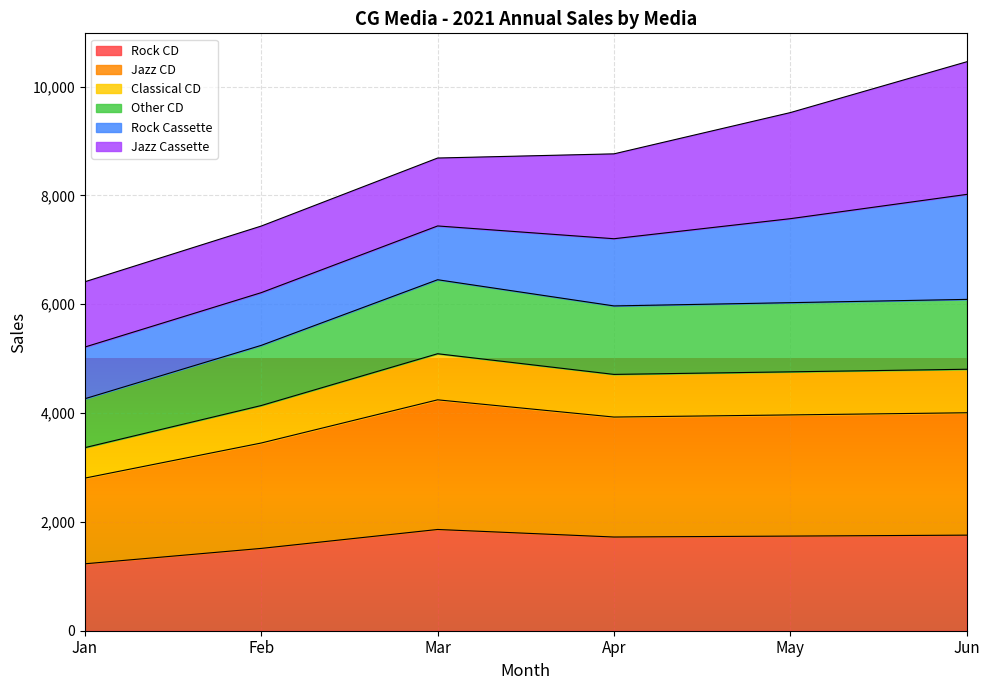

How many categories are shown in the chart?

6